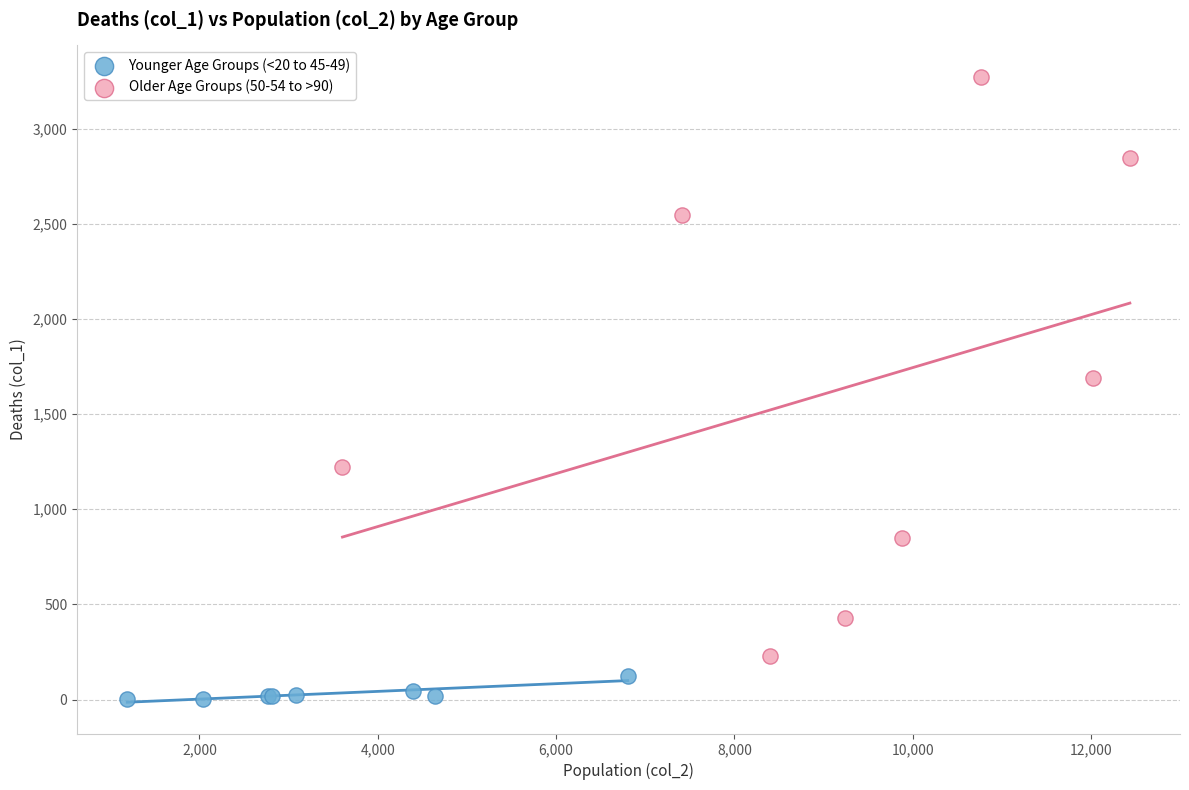

Which series reaches the minimum Y coordinate?

Younger Age Groups (<20 to 45-49)